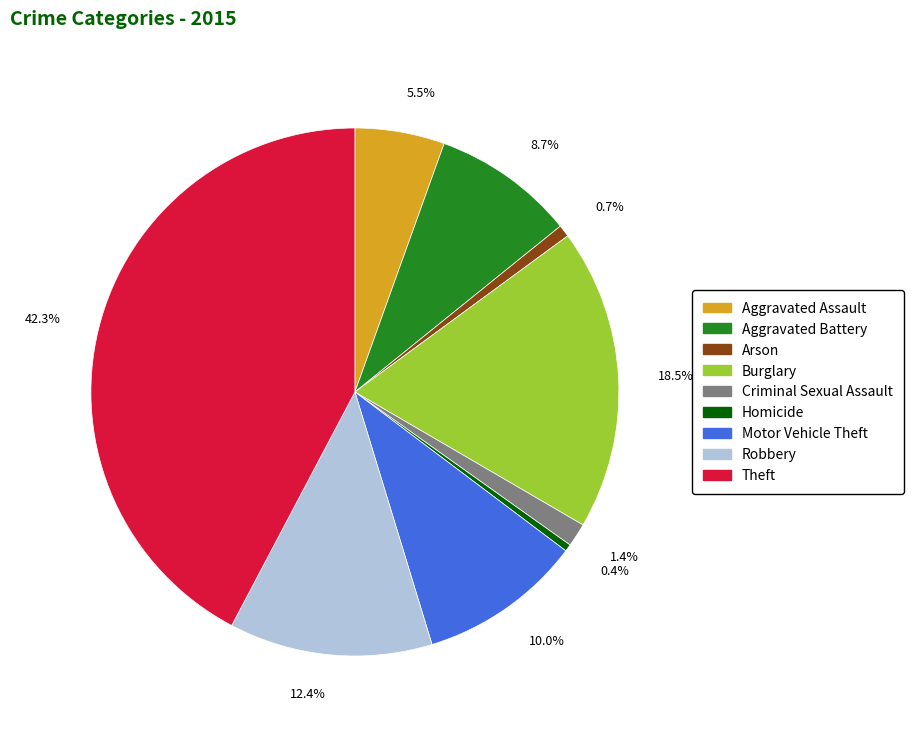

Does any single category account for the majority?

No